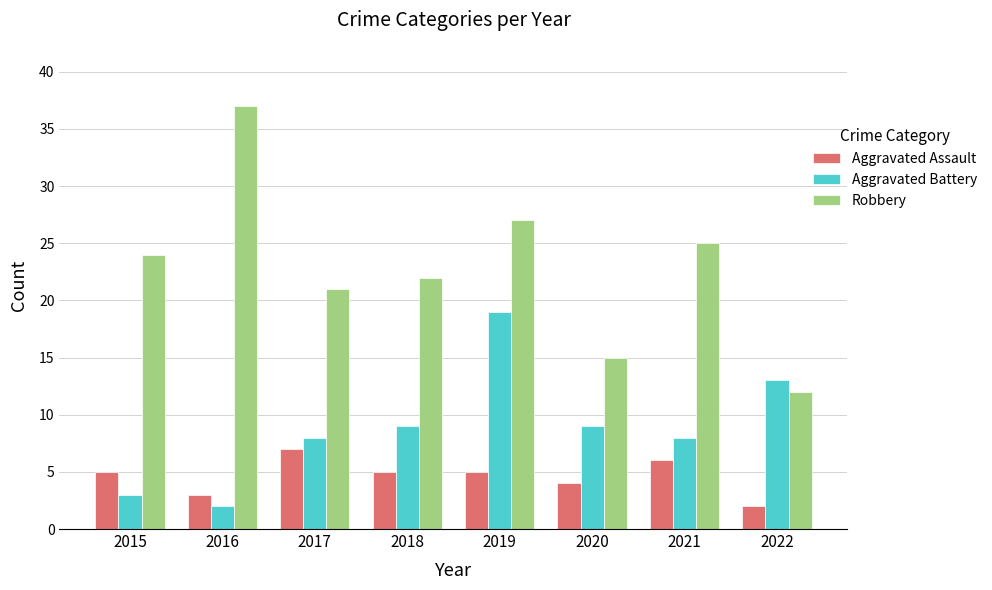

What is the value of the Robbery bar at the 7th from the left?

25